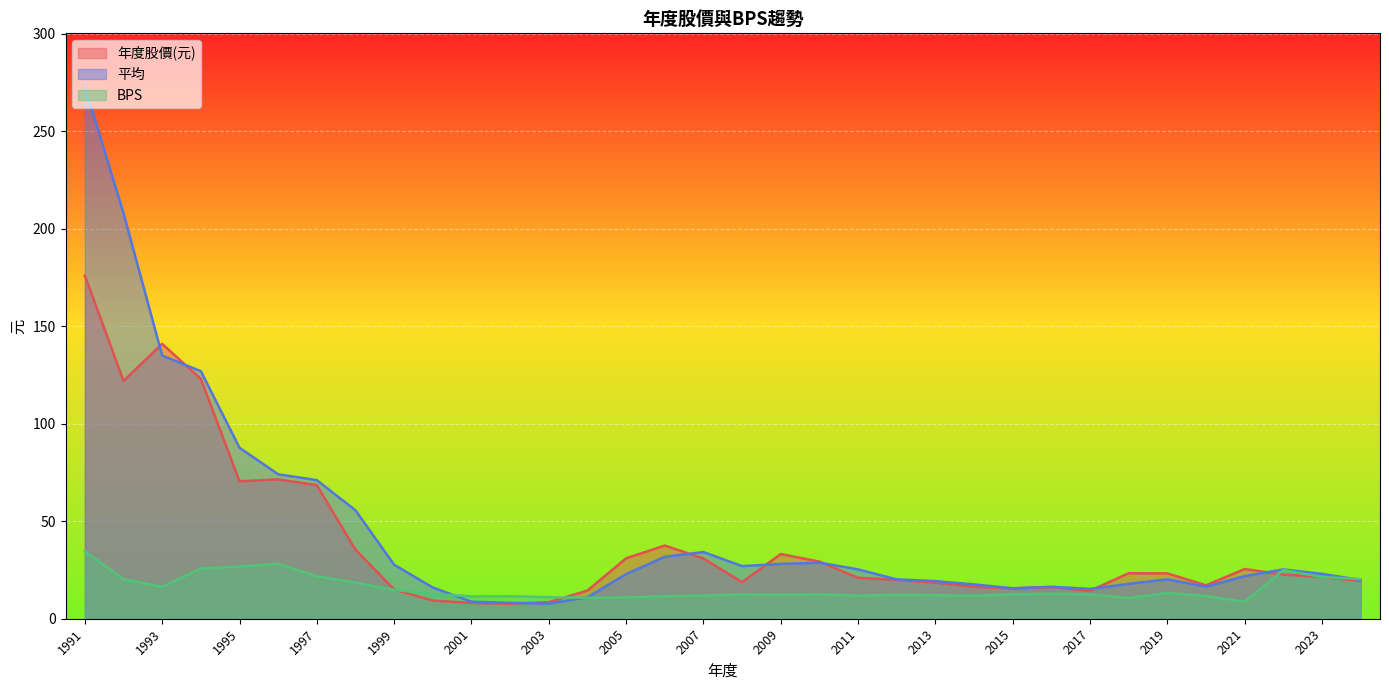

At which label does 平均 reach its peak?

1991